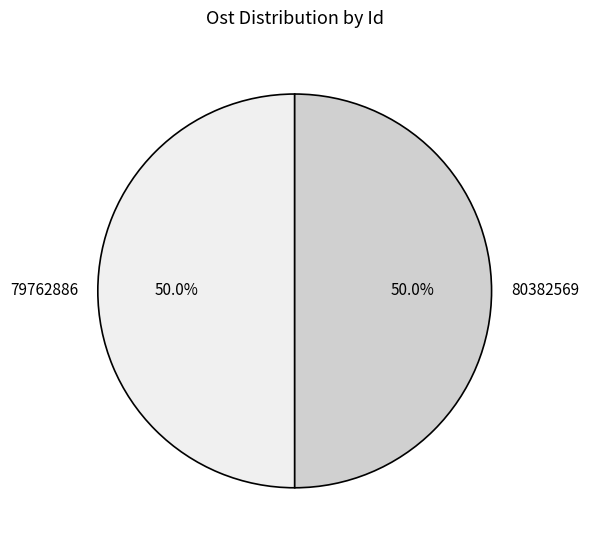

Count the number of slices in the pie.

2